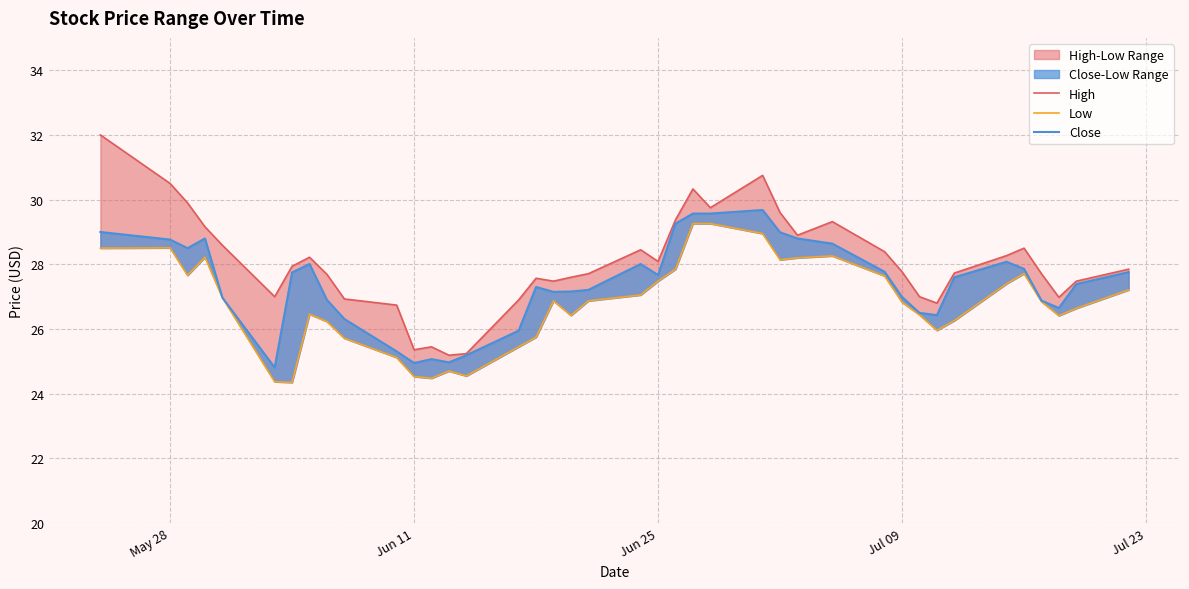

How many interior local peaks does the High series have?

8